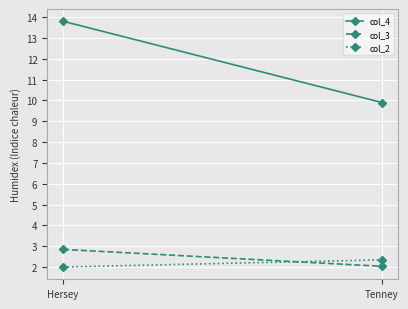

The value of col_2 at Tenney is 0.8. True or false?

False